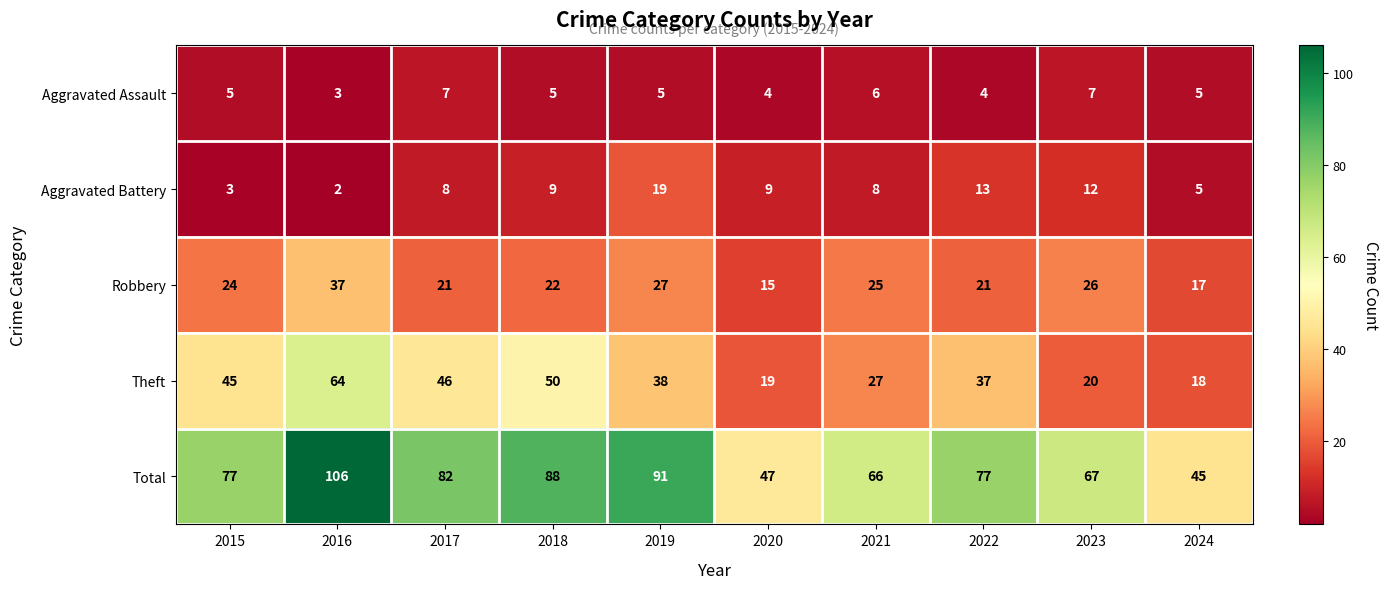

Read the Theft value at 2016, to the nearest 5.

65